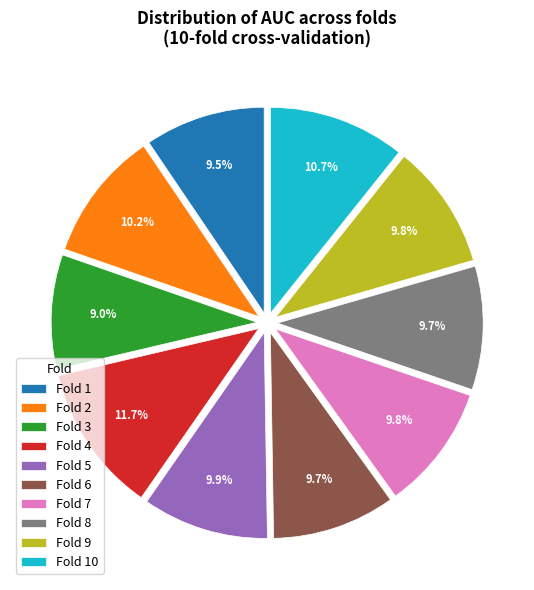

Count the number of slices in the pie.

10